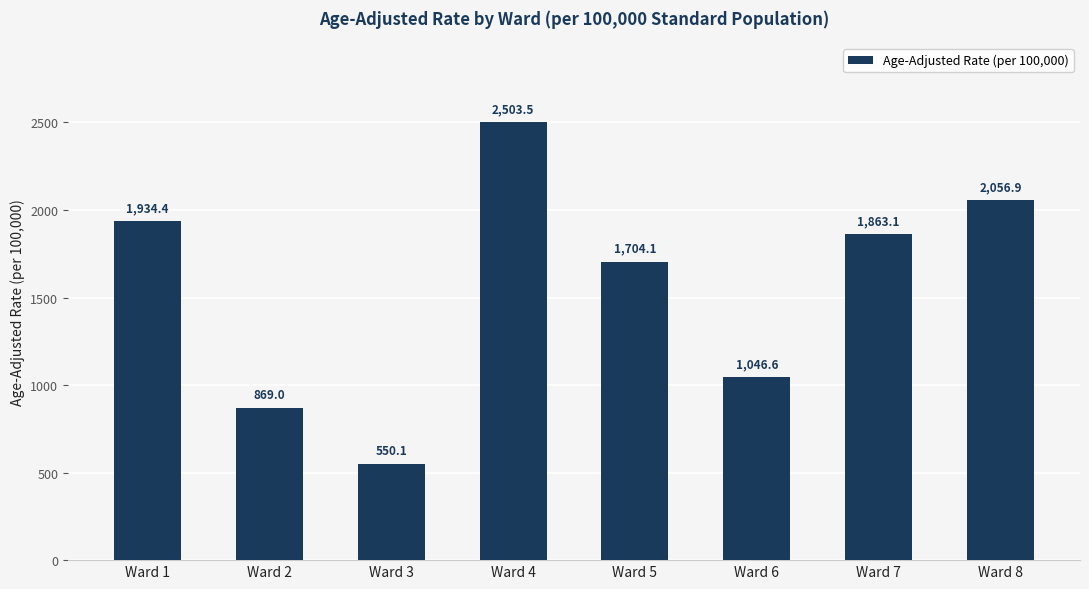

Are the bars grouped side by side (vs. stacked)?

No